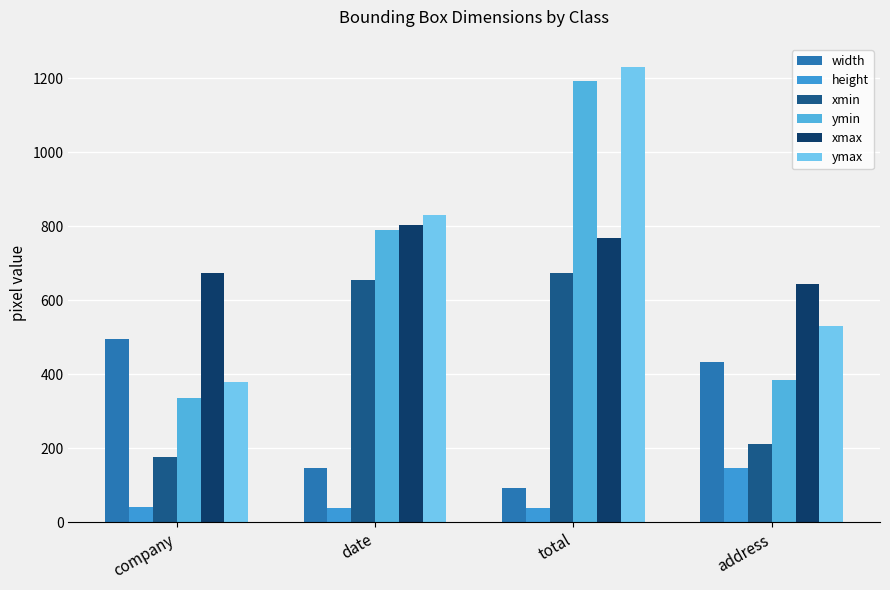

List the series in order of their peak value, lowest first.

height, width, xmin, xmax, ymin, ymax